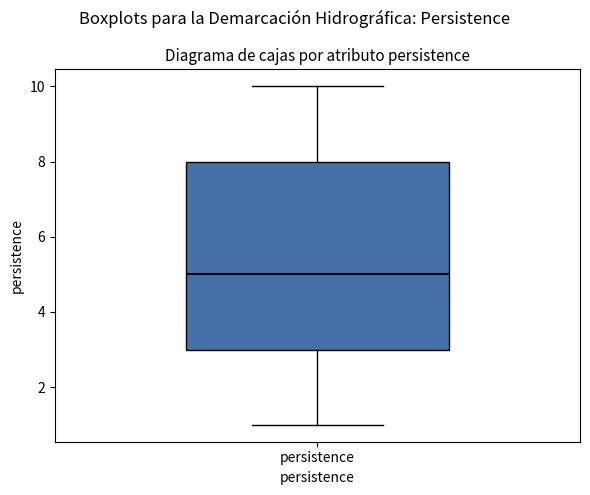

Transcribe this box plot: give where the median line is, the range the box spans, and where the two whiskers end, as read against the y-axis. The values are not printed on the chart, so give them approximately, as read against the axis.

median 5, box 3 to 8, whiskers 1 to 10